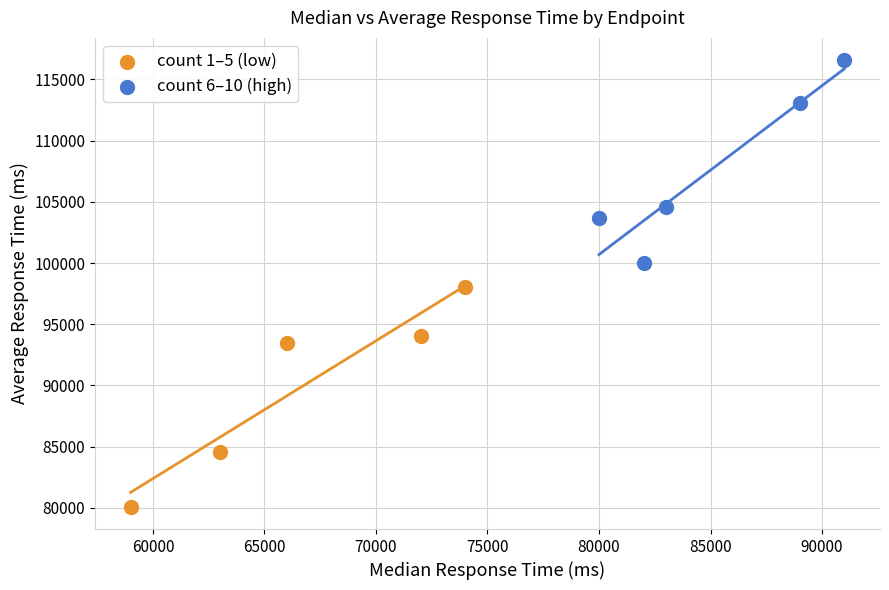

Which series contains the lowest Y value?

count 1–5 (low)